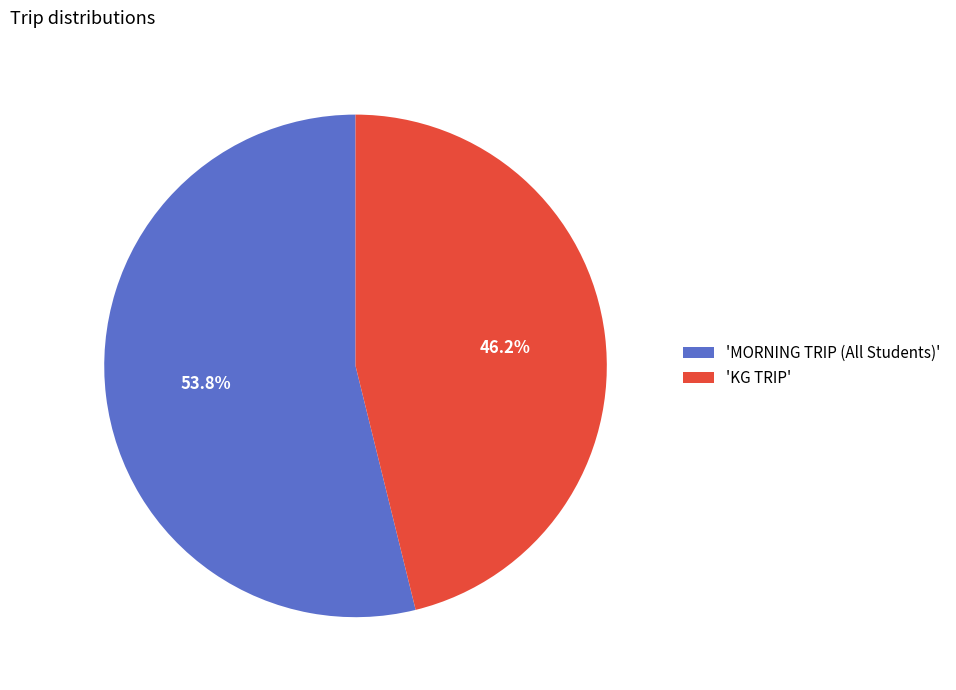

How many slices are in this pie chart?

2